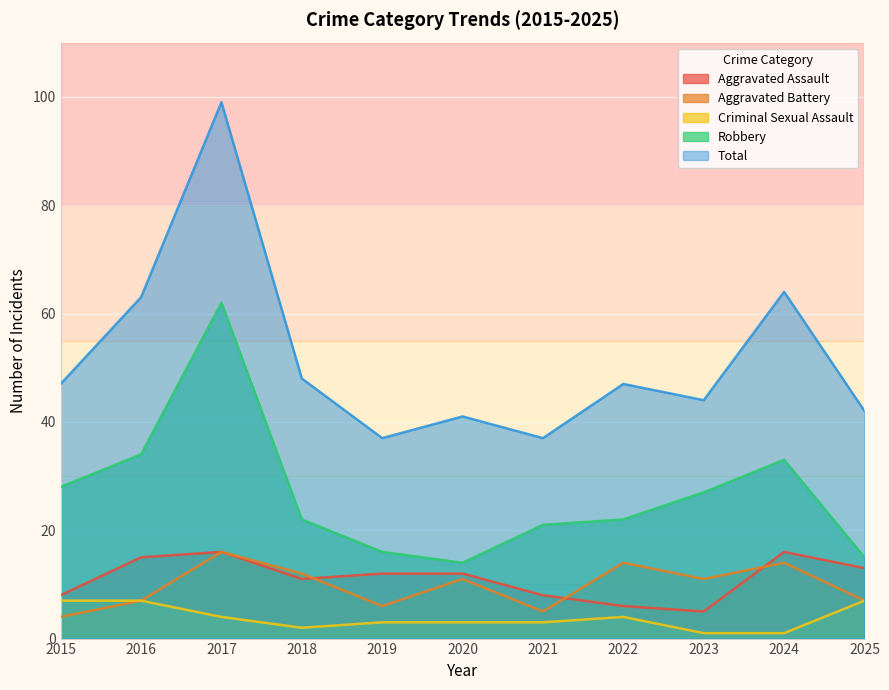

How many data points in Robbery are less than 22?

4